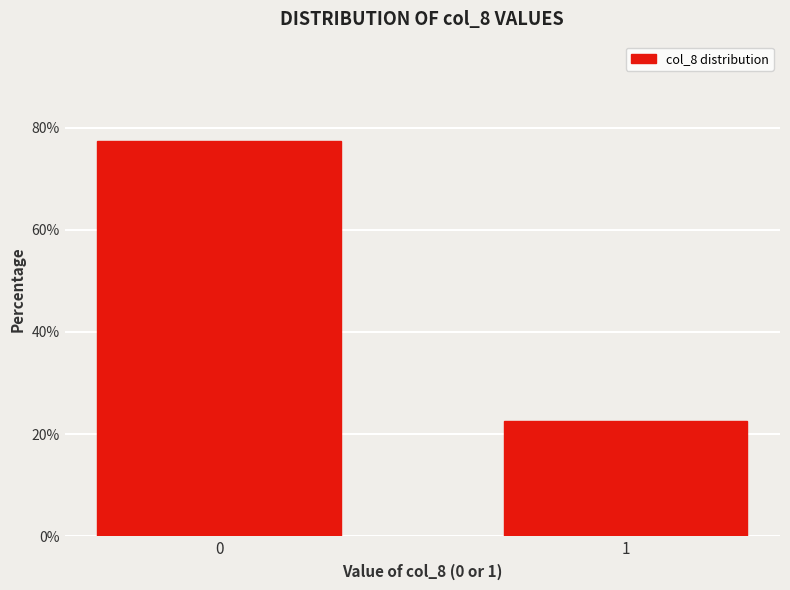

Reading left to right, transcribe all the data shown in this chart.

0=77.4	1=22.6